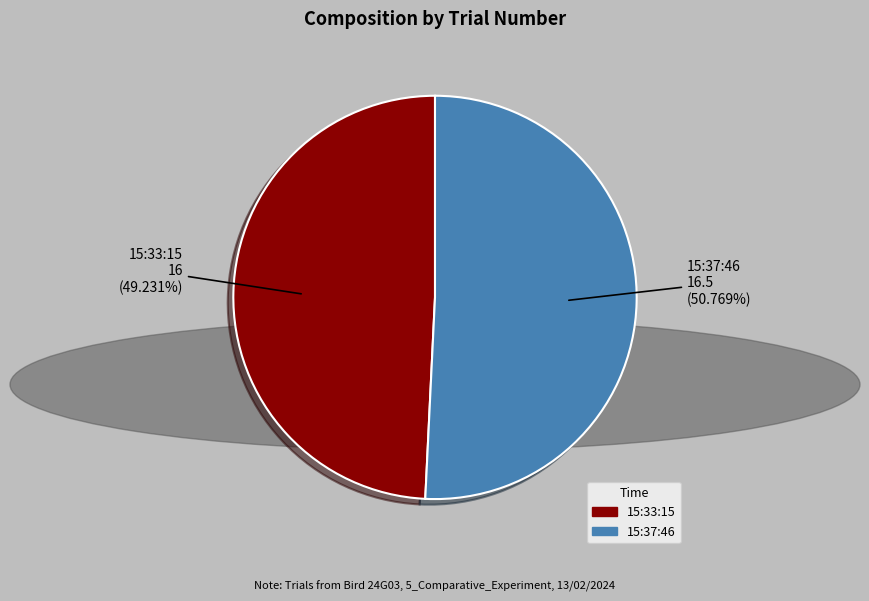

Count the number of slices in the pie.

2